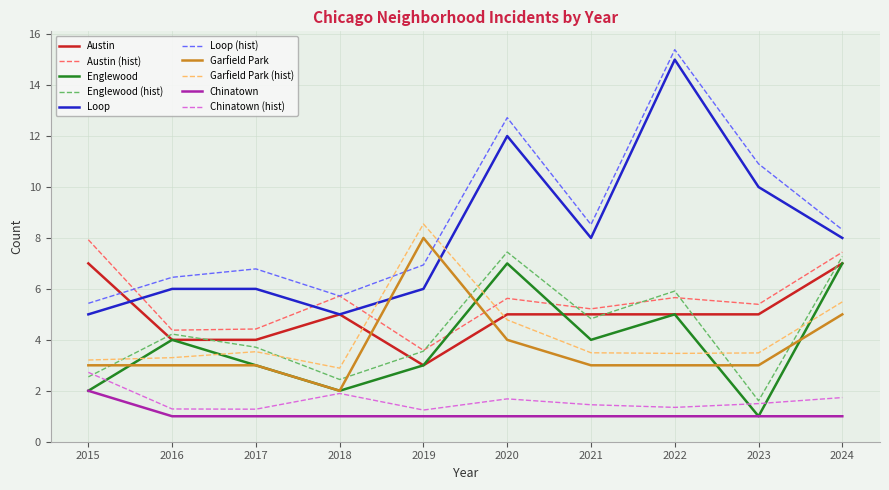

The value of Chinatown at 2020 is 1. True or false?

True